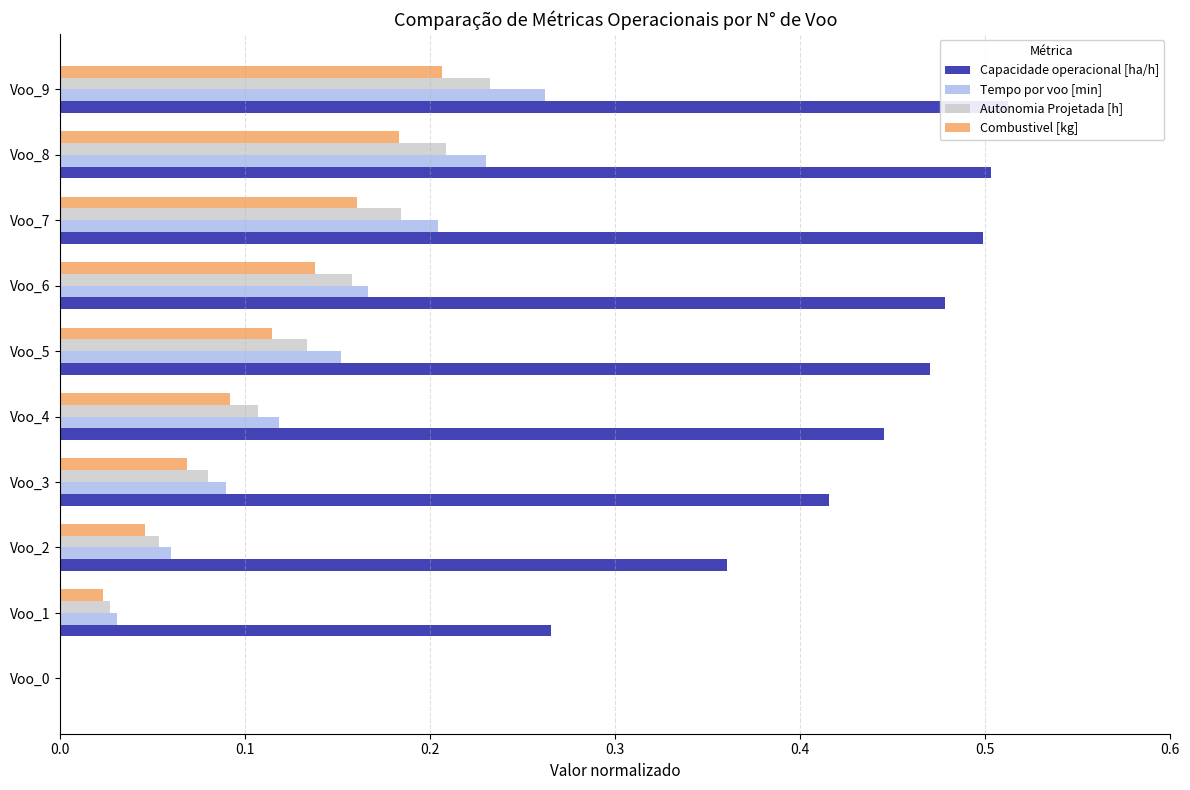

Rank the series at Voo_0 from highest to lowest value.

Capacidade operacional [ha/h], Tempo por voo [min], Autonomia Projetada [h], Combustivel [kg]